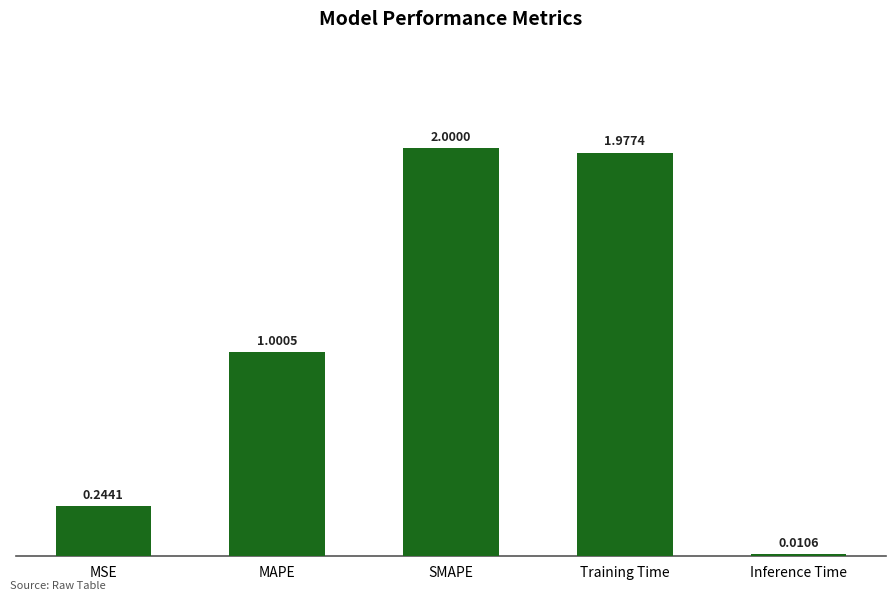

What position from the left is MAPE?

2